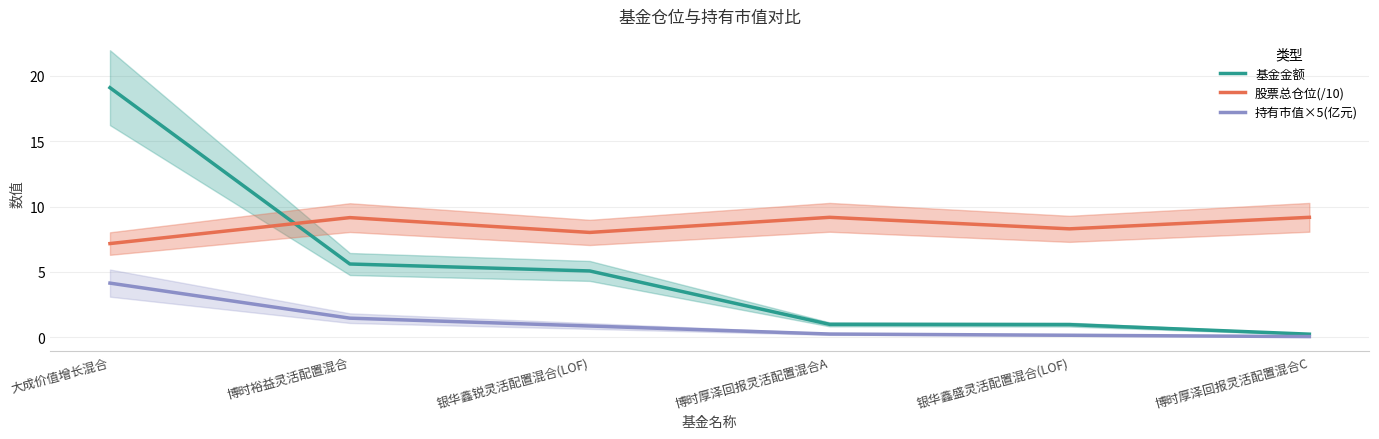

Reading left to right, list all the values displayed in this chart.

基金金额: 大成价值增长混合=19.1	博时裕益灵活配置混合=5.6	银华鑫锐灵活配置混合(LOF)=5.1	博时厚泽回报灵活配置混合A=1.0	银华鑫盛灵活配置混合(LOF)=1.0	博时厚泽回报灵活配置混合C=0.2
股票总仓位(/10): 大成价值增长混合=7.2	博时裕益灵活配置混合=9.2	银华鑫锐灵活配置混合(LOF)=8.0	博时厚泽回报灵活配置混合A=9.2	银华鑫盛灵活配置混合(LOF)=8.3	博时厚泽回报灵活配置混合C=9.2
持有市值×5(亿元): 大成价值增长混合=4.1	博时裕益灵活配置混合=1.5	银华鑫锐灵活配置混合(LOF)=0.9	博时厚泽回报灵活配置混合A=0.3	银华鑫盛灵活配置混合(LOF)=0.2	博时厚泽回报灵活配置混合C=0.1